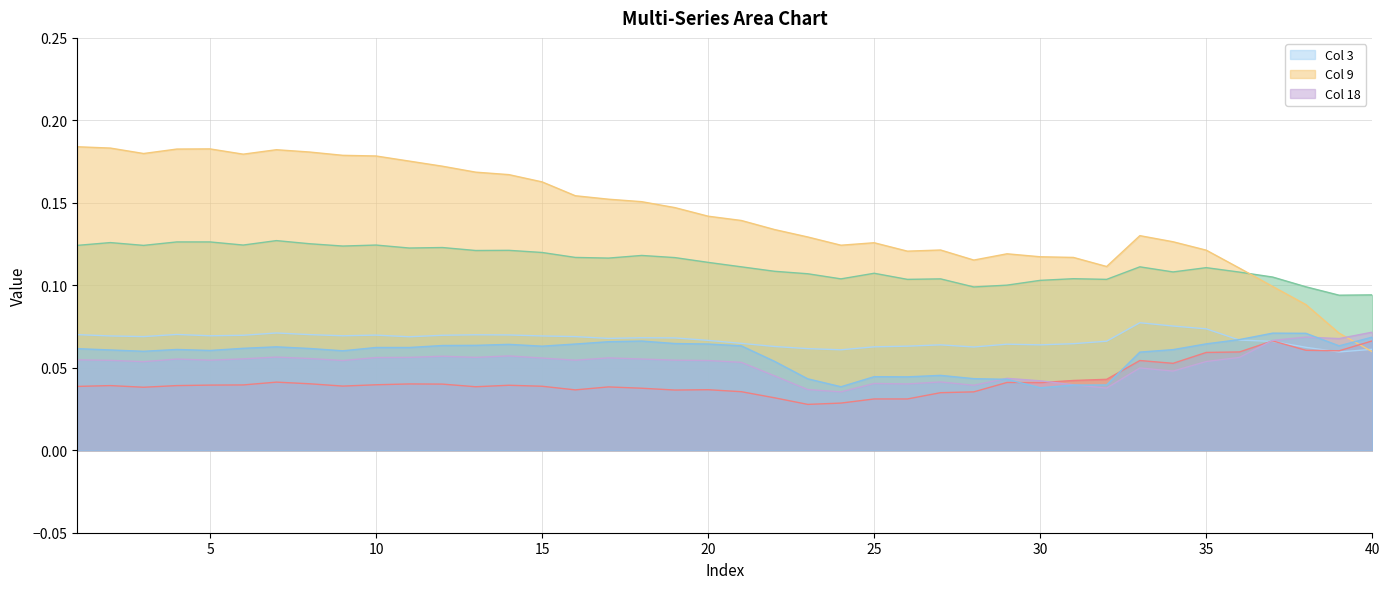

At how many categories does at least one series exceed 0?

40